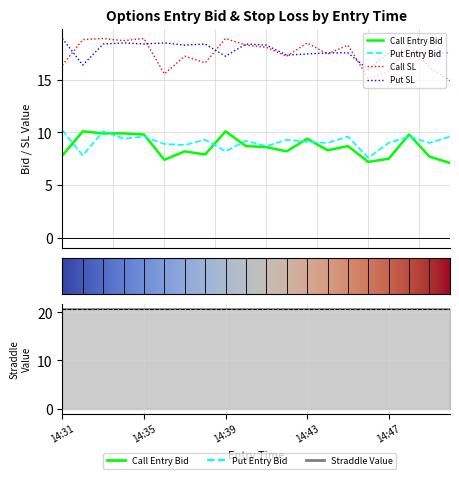

Is the value of entry_bid_P at 14:44 greater than the value of sl_C at 14:35?

No